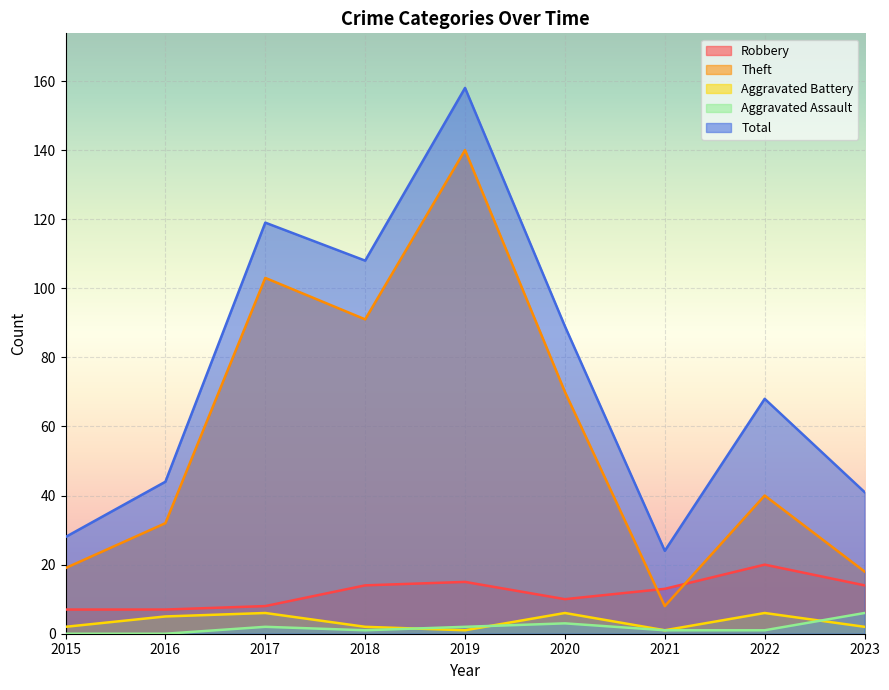

What is the difference between the second highest and second lowest values in the Aggravated Assault series?

3